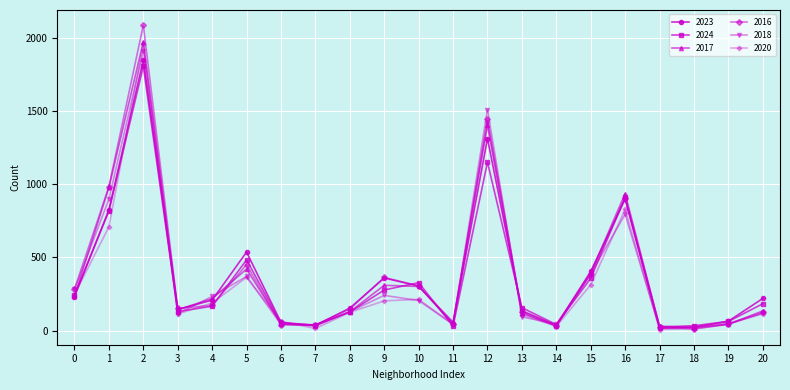

Which series has the largest range (max minus min)?

2016